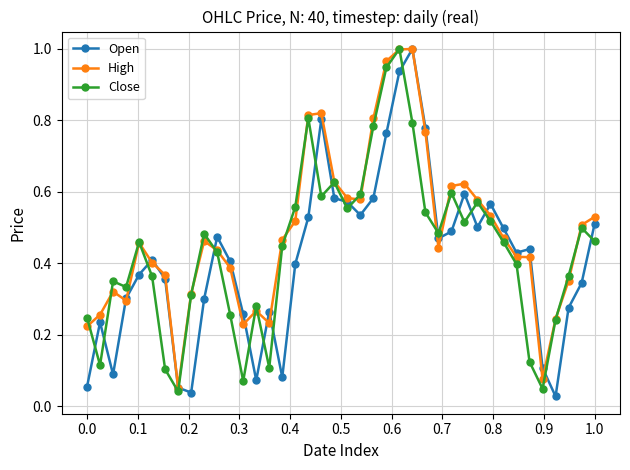

How many lines are shown in the chart?

3